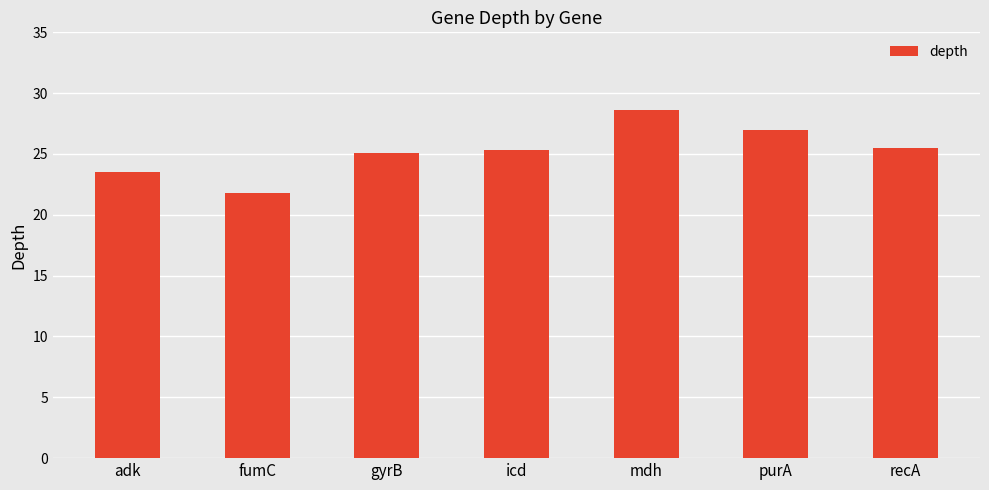

What is the change in value from fumC to recA?

+3.7